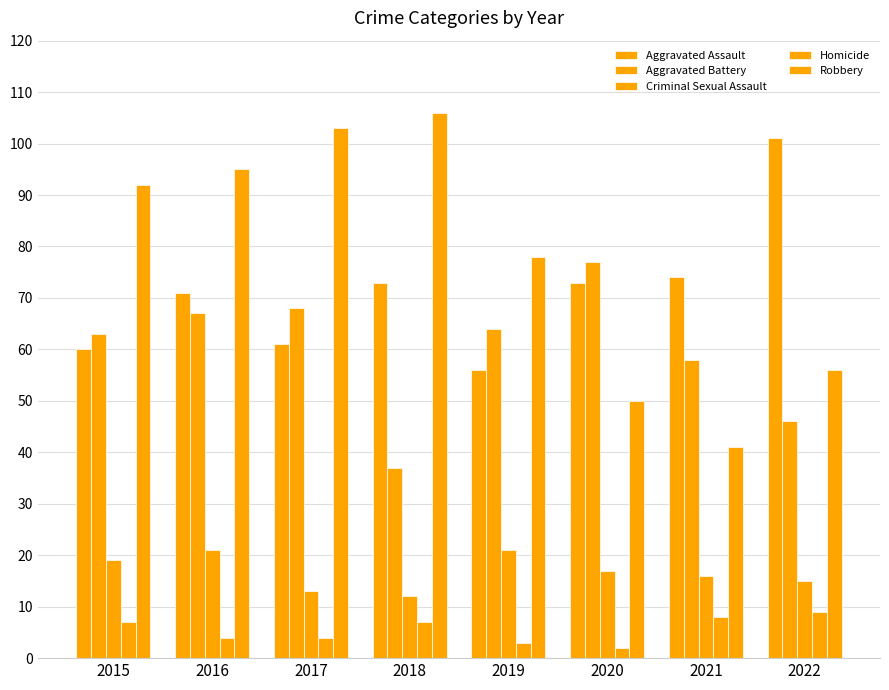

How many series are shown in this chart?

5